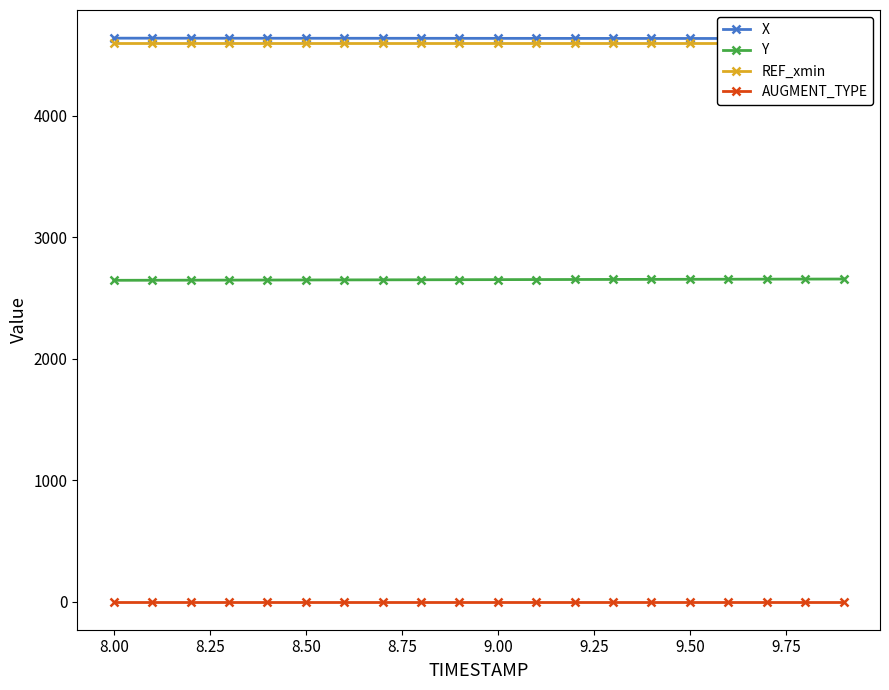

Which series has the largest total across all categories?

X